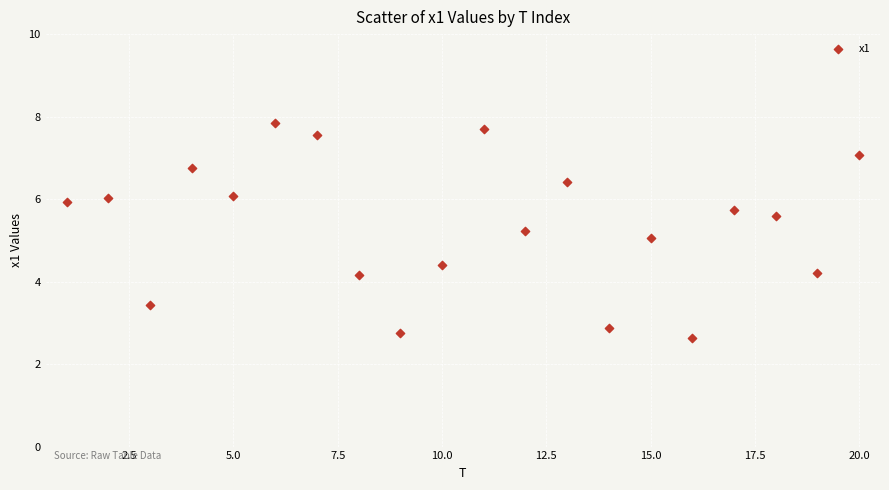

What is the range of Y values (max minus min)?

5.2